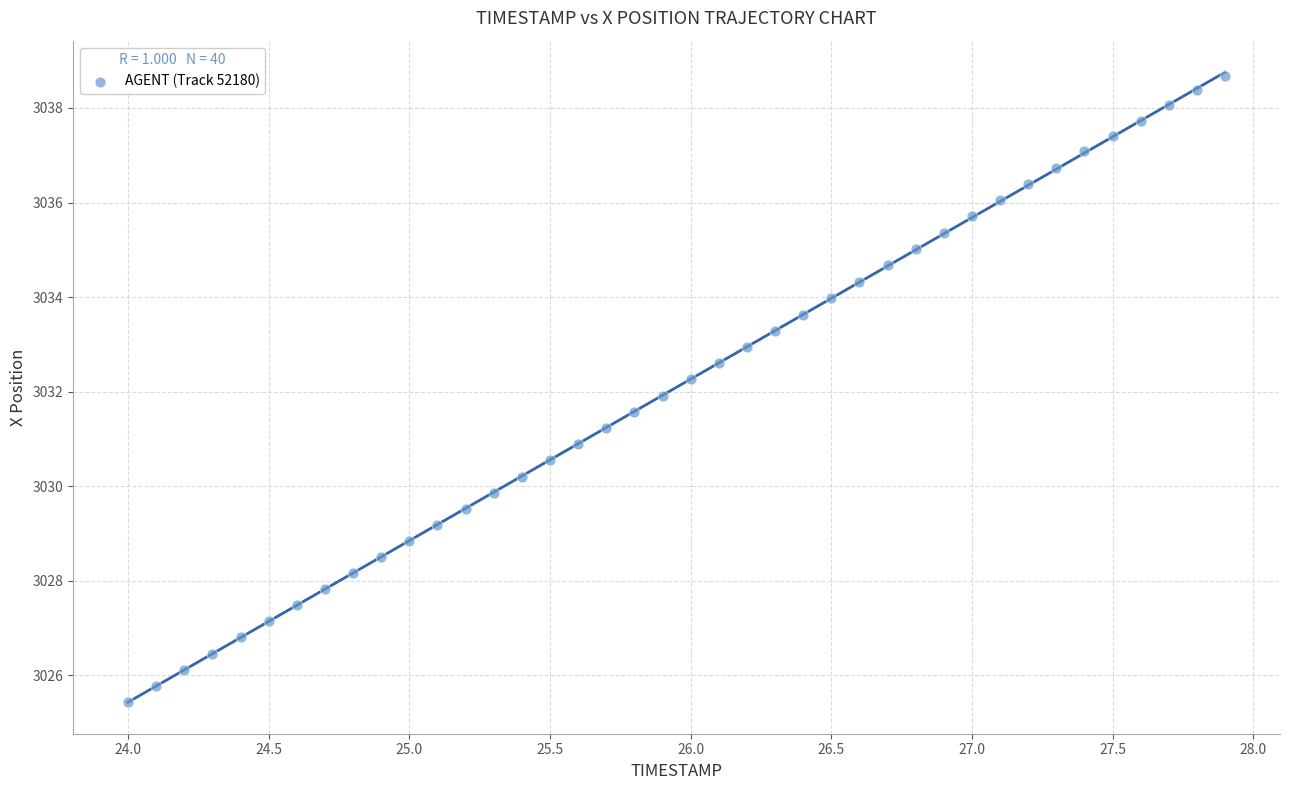

What is the range of Y values (max minus min)?

13.2